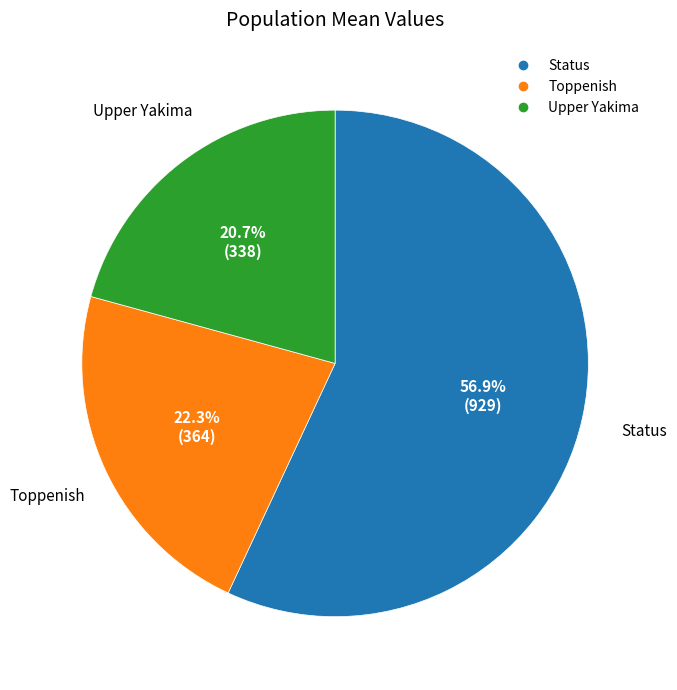

Is there any slice that represents more than half of the pie?

Yes